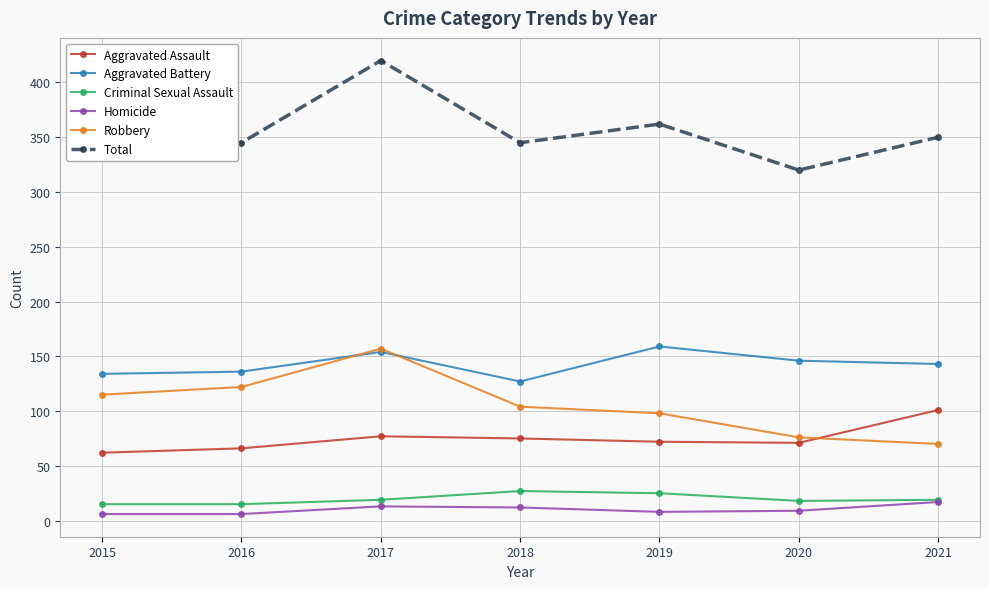

What is the total value across all series at 2020?

640